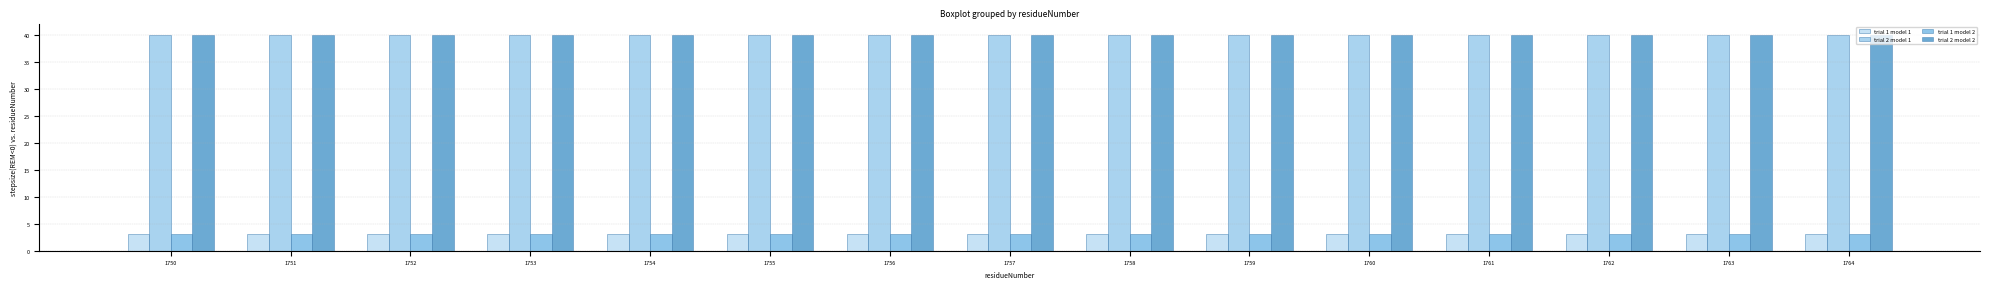

Count the number of data series in this chart.

4